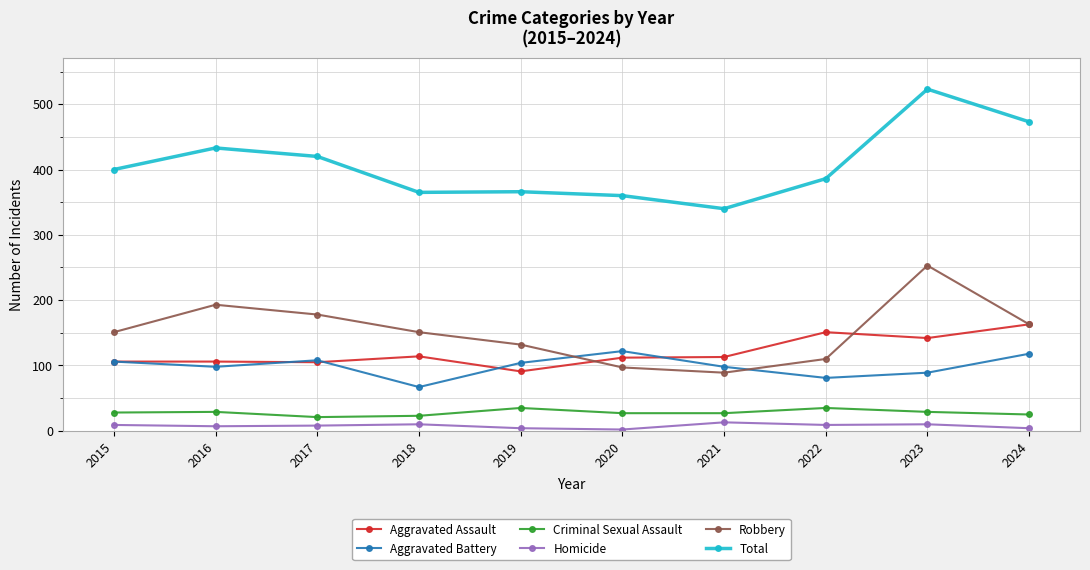

At which category is the sum across all series the highest?

2023